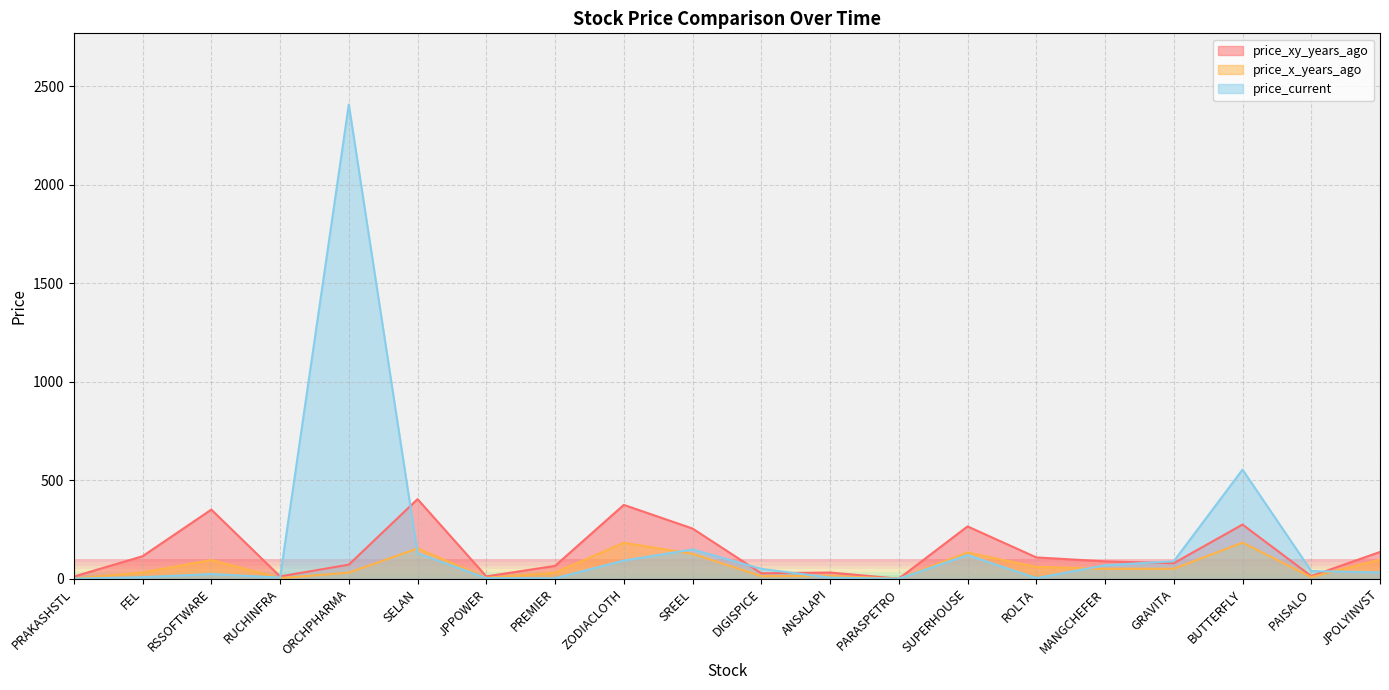

How many lines are shown in the chart?

3